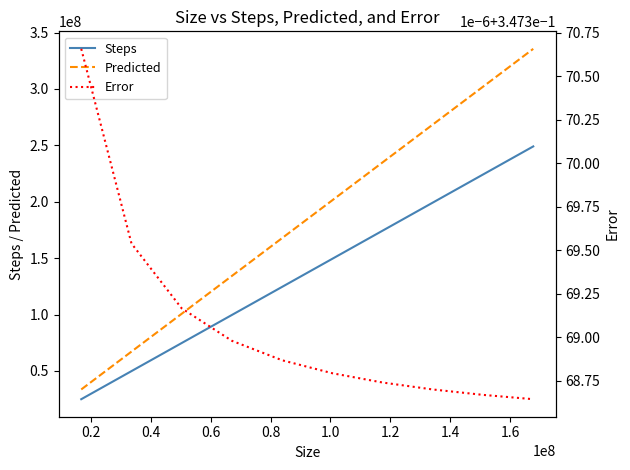

True or false: Steps and Predicted intersect in this chart.

False